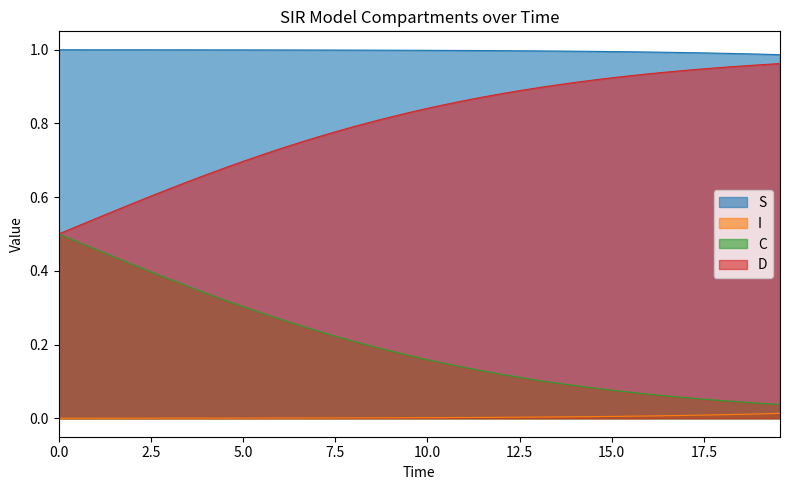

True or false: I and S intersect in this chart.

False